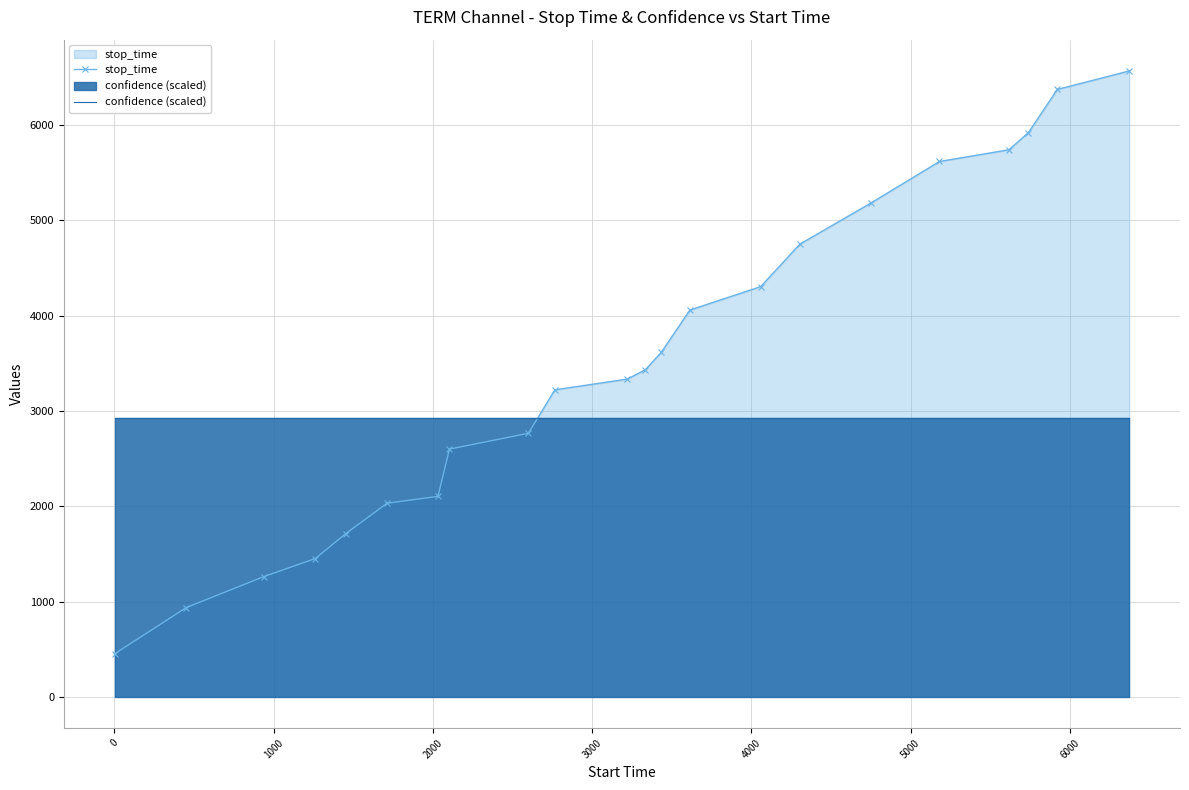

Which series has the largest total across all categories?

stop_time